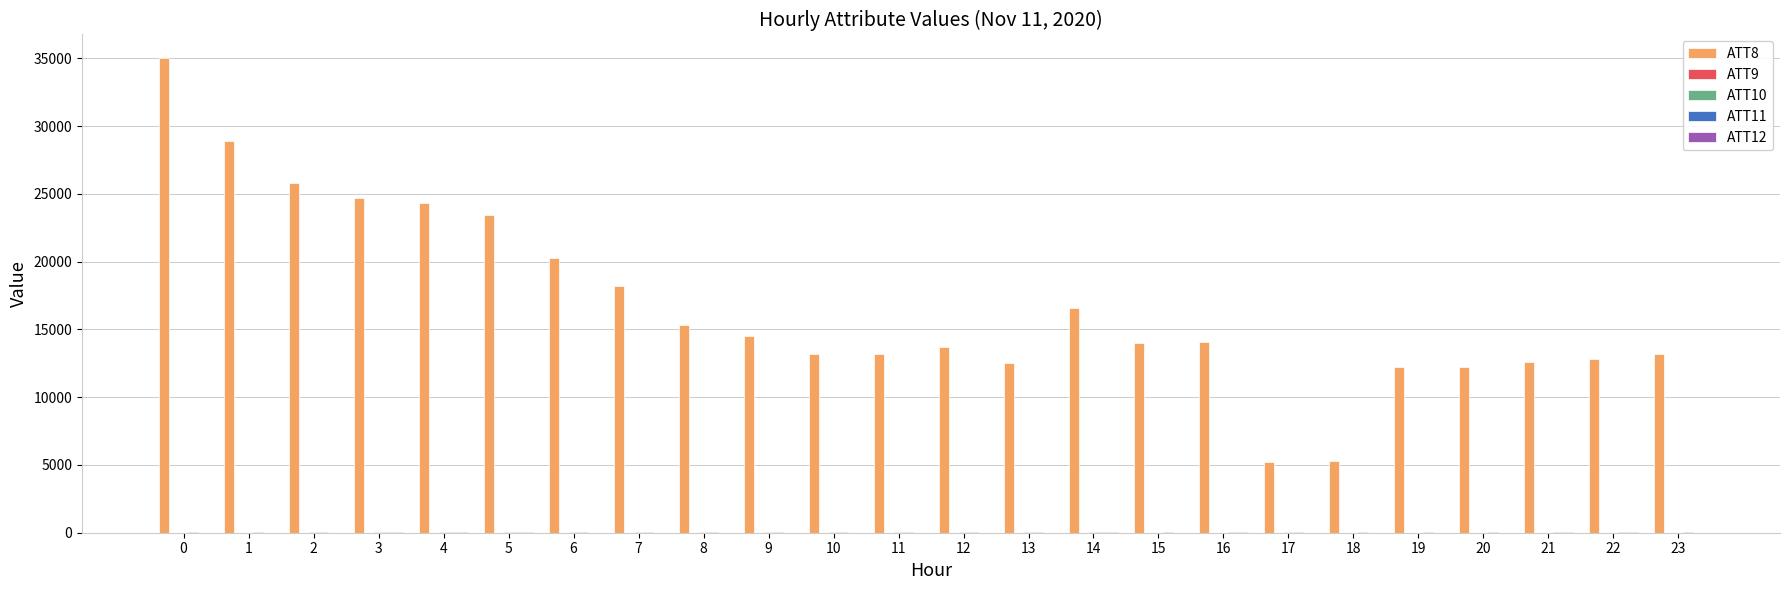

Which series has the largest total across all categories?

ATT8